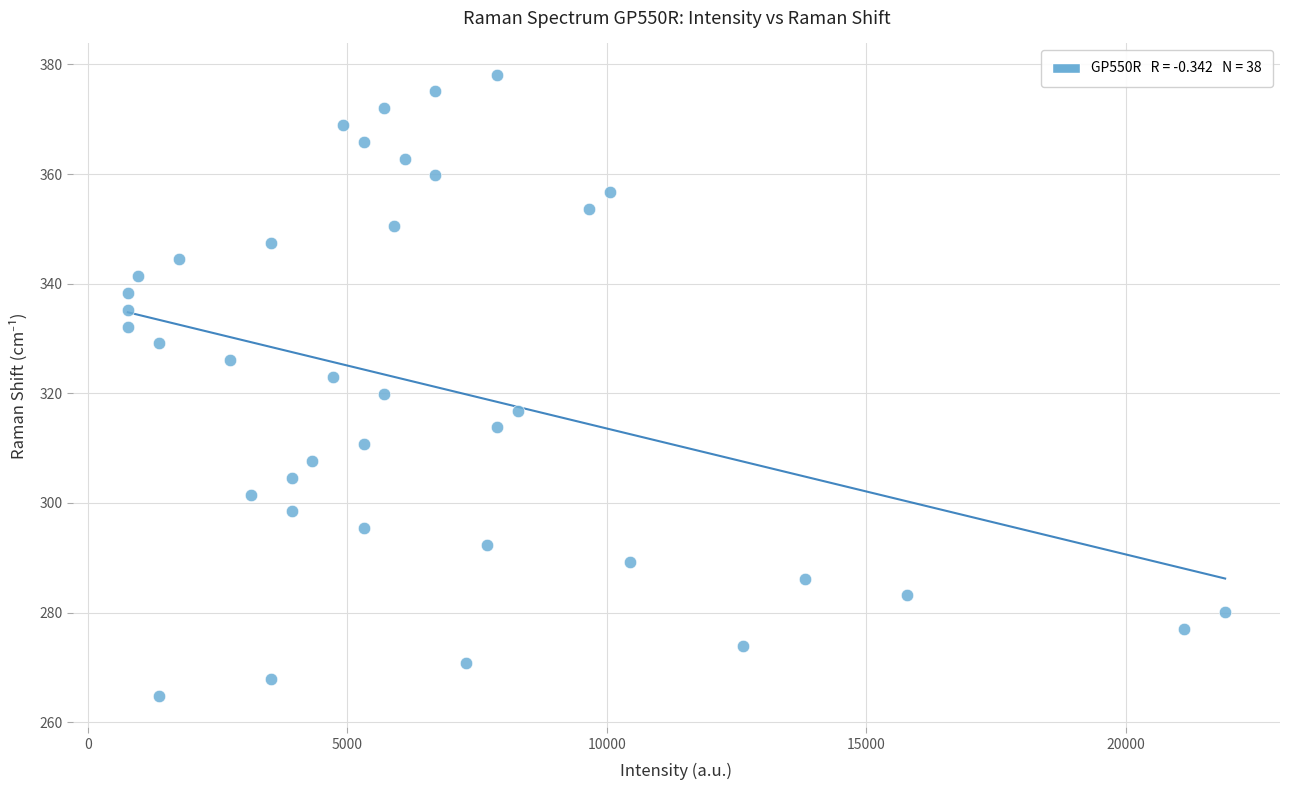

What is the range of X values (max minus min)?

21146.2